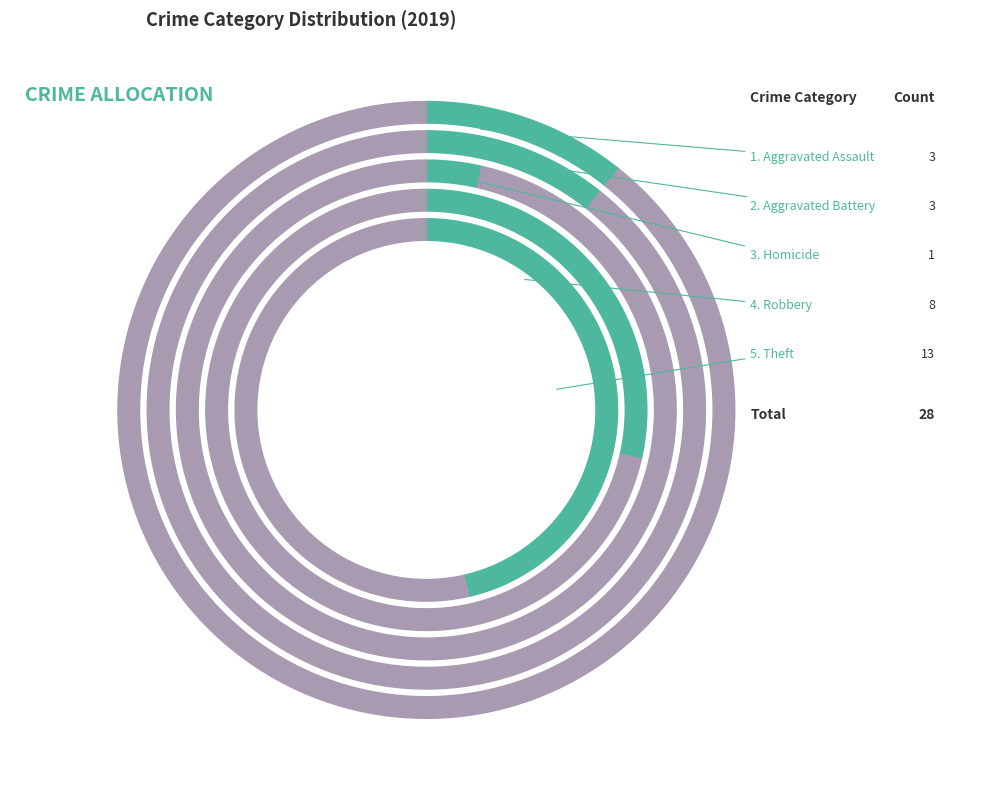

To the nearest percent, what is the average slice percentage?

20%